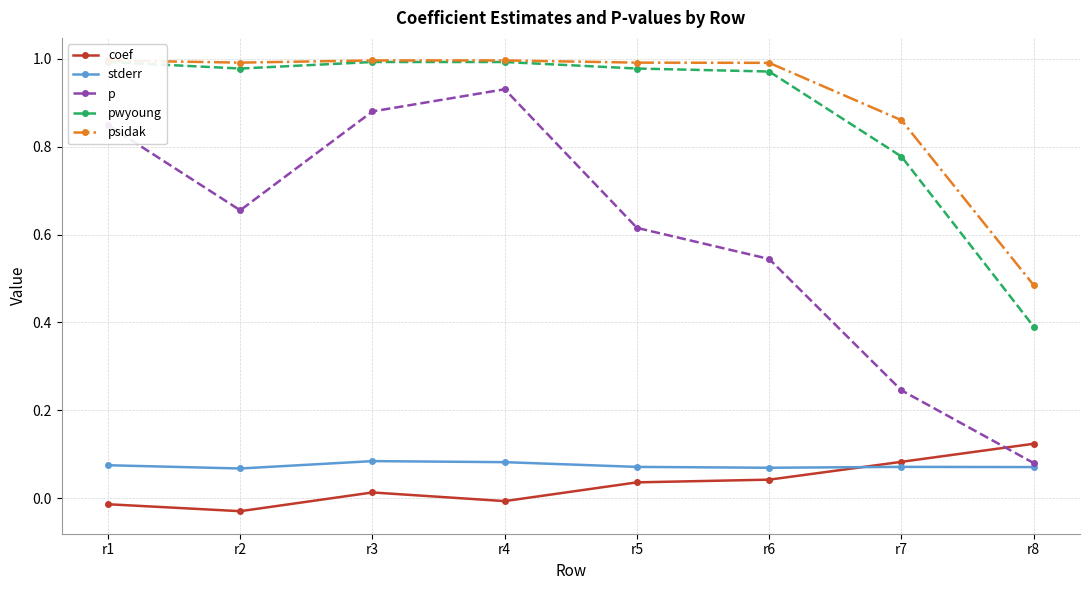

List the labels in order of coef value, smallest first.

r2, r1, r4, r3, r5, r6, r7, r8